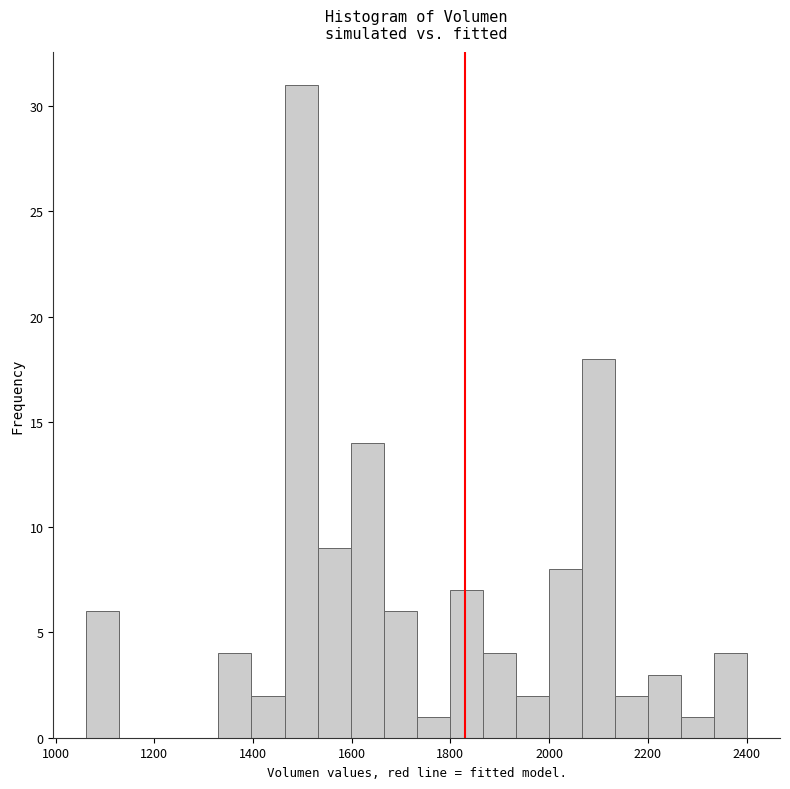

Around what value on the x-axis is the tallest bar? Give the approximate position of its centre, as read against the axis.

1500